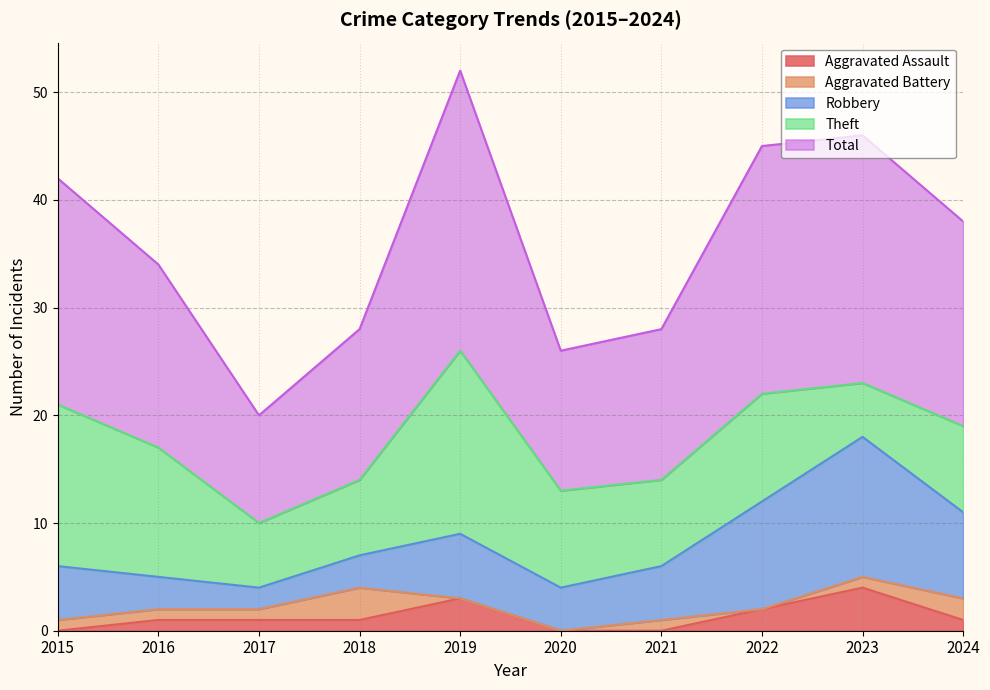

At which label is Robbery closest to 7?

2019